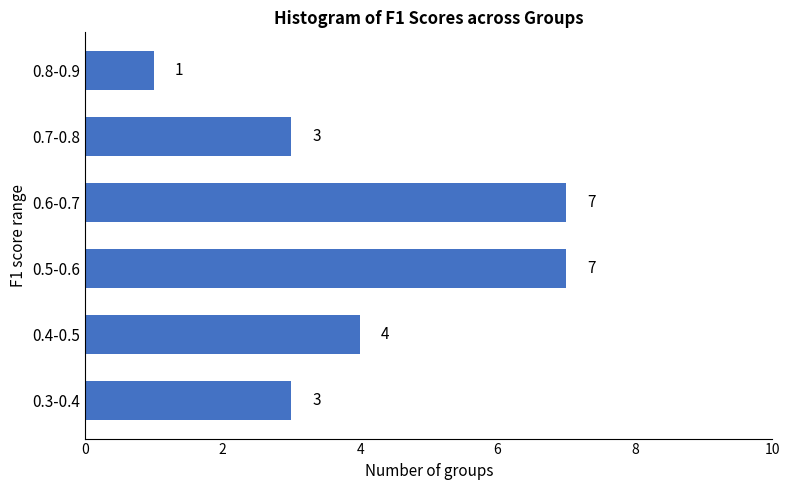

Reading bottom to top, extract all data points from this chart.

3	4	7	7	3	1